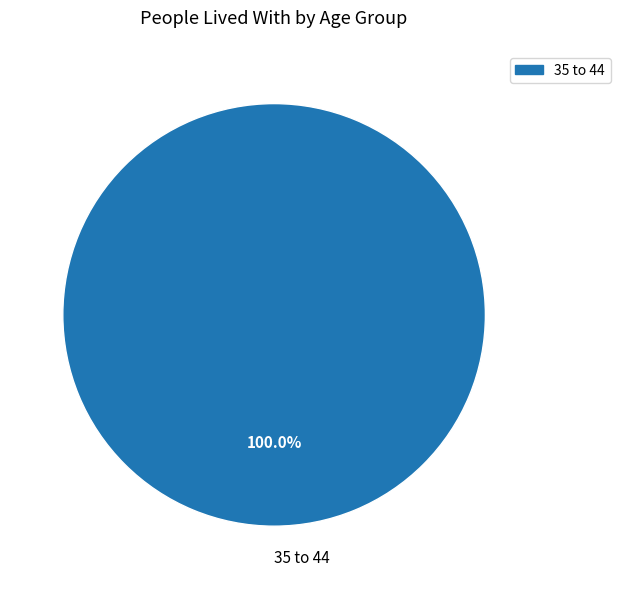

Which category accounts for the majority?

35 to 44